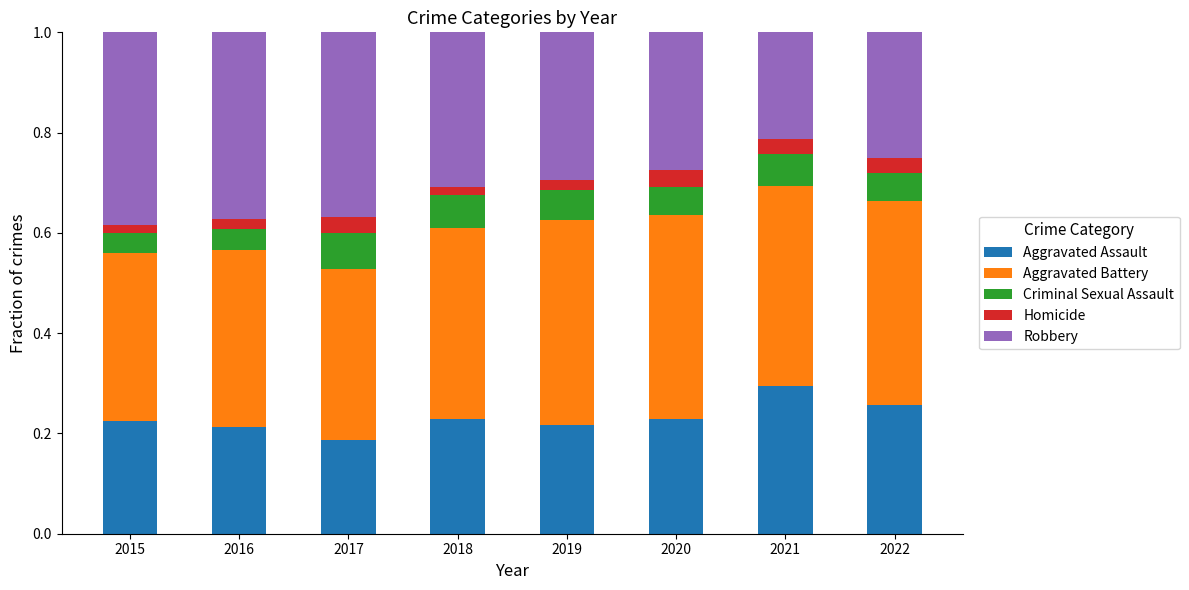

Are the bars horizontal?

No